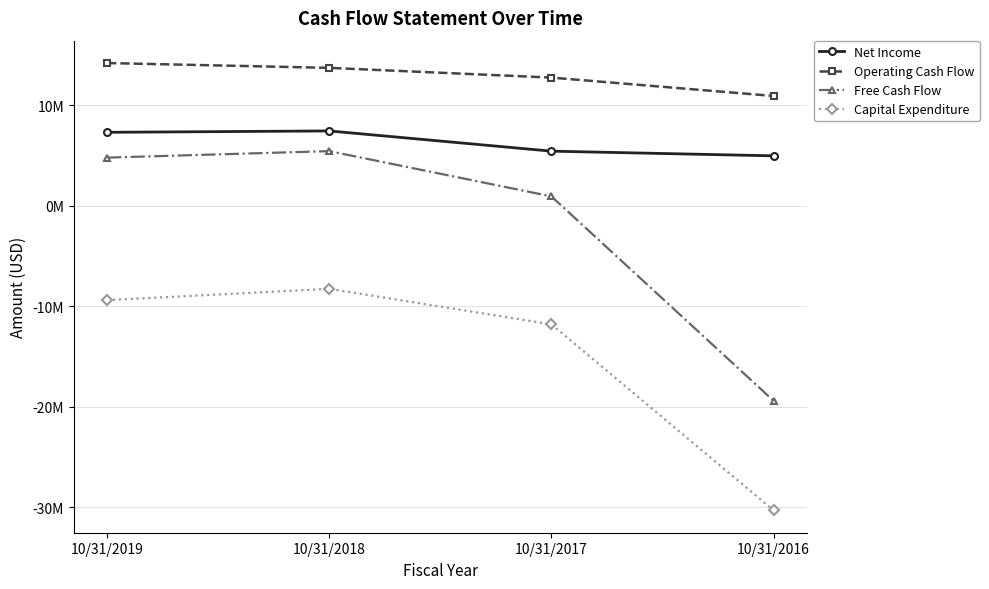

True or false: Free Cash Flow has a value of 914022 at 10/31/2017.

True